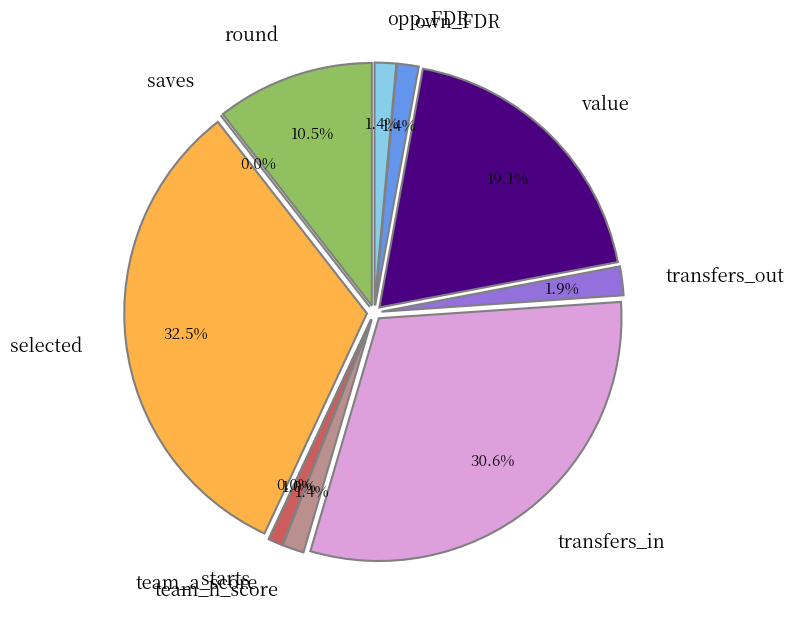

To the nearest percent, what is the combined percentage of opp_FDR and value?

21%